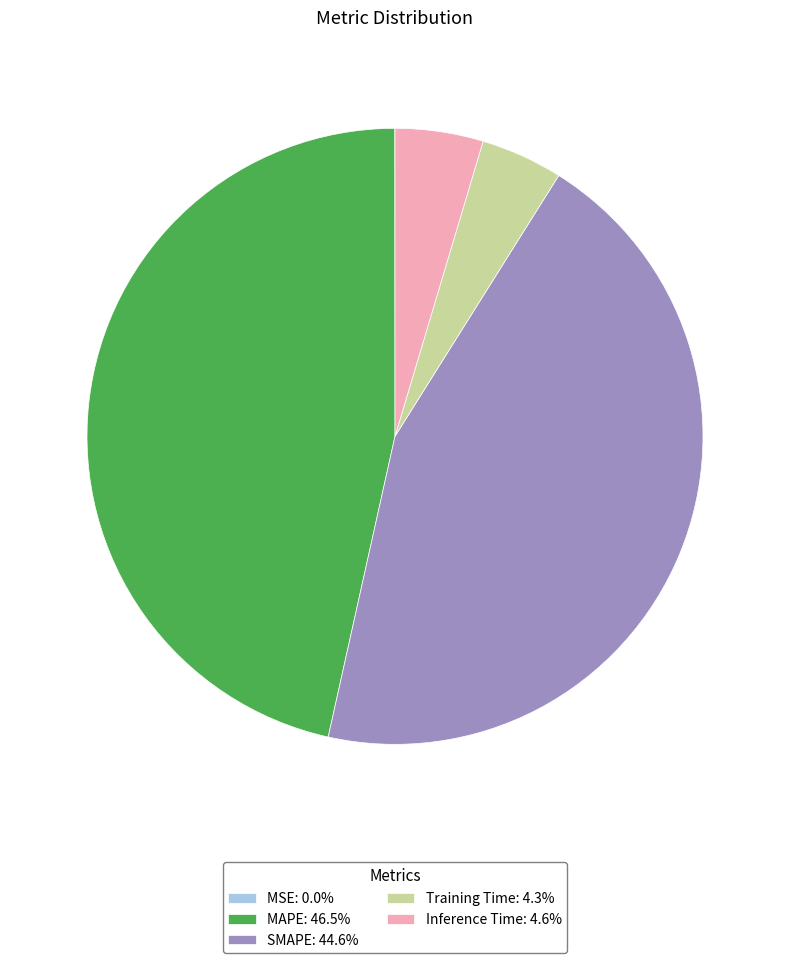

Is the sum of SMAPE: 44.6% and Training Time: 4.3% greater than half?

No